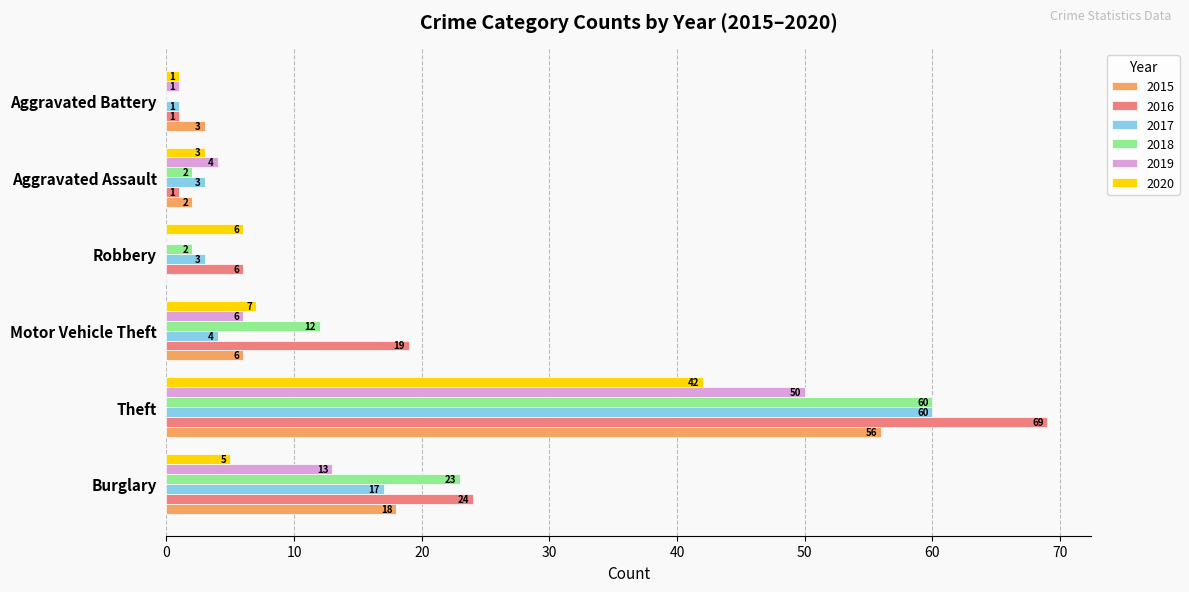

What is the sum of all 2016 values?

120